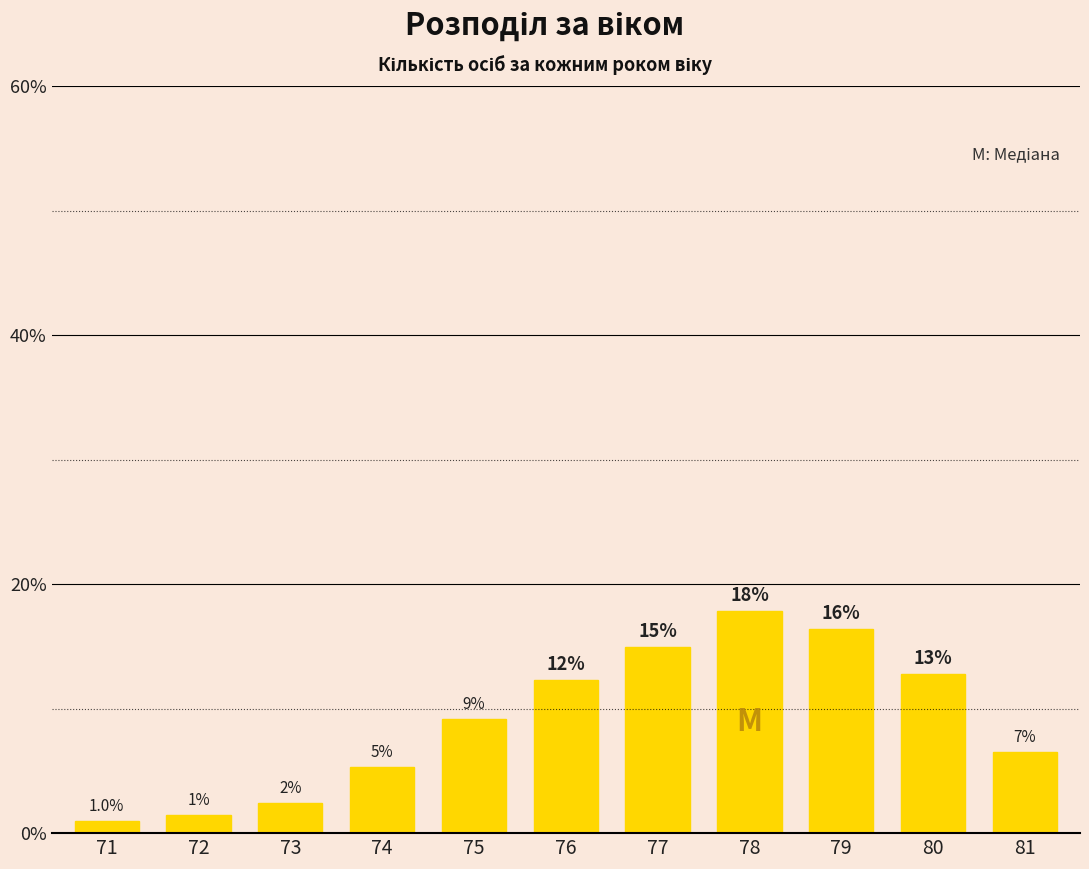

What is the smallest value displayed?

1.0